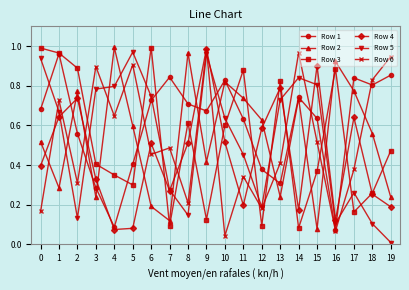

True or false: Row 3 and Row 4 intersect in this chart.

True